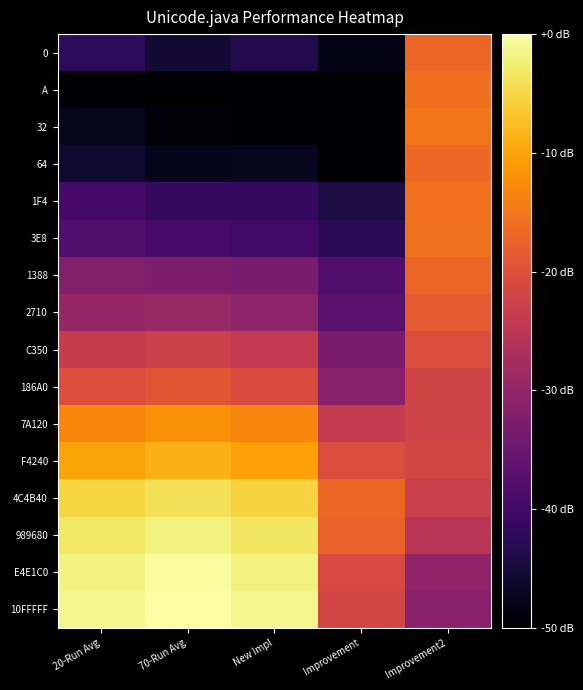

How many data points does each series have?

5